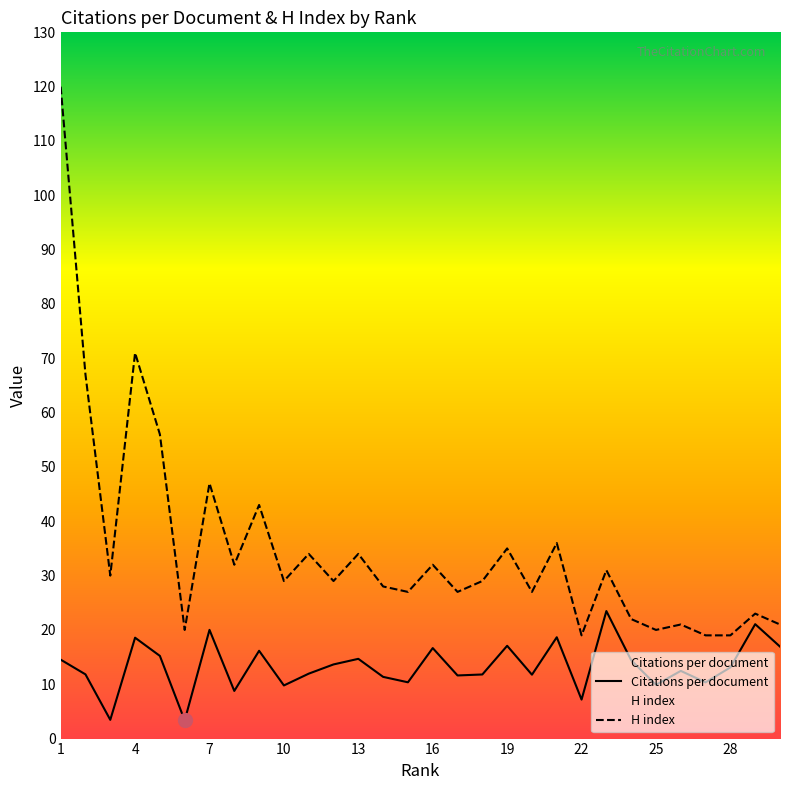

The Citations per document series shows 7.2 at 22. True or false?

True